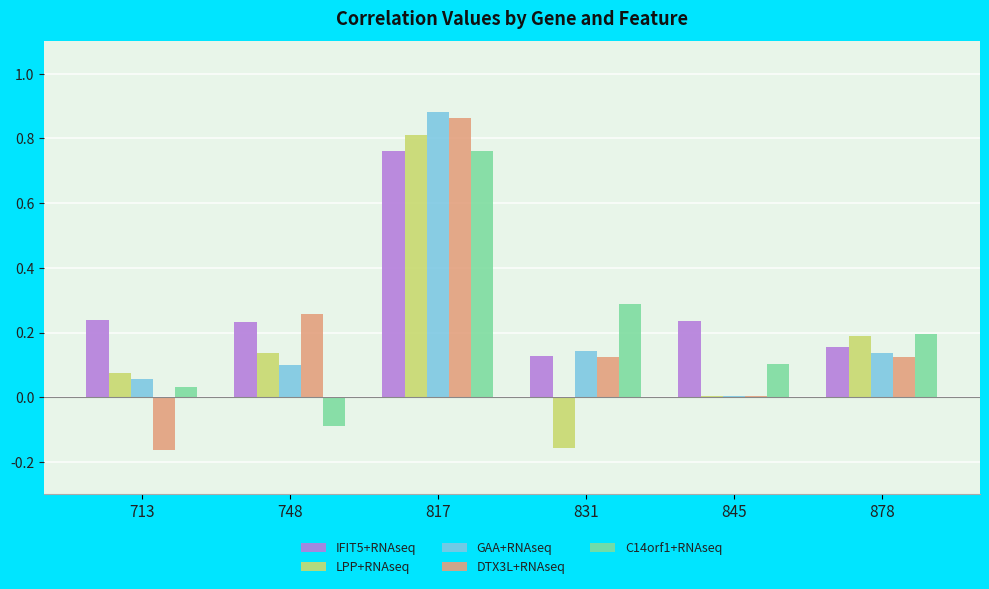

The IFIT5+RNAseq series shows 0.2 at 831. True or false?

False